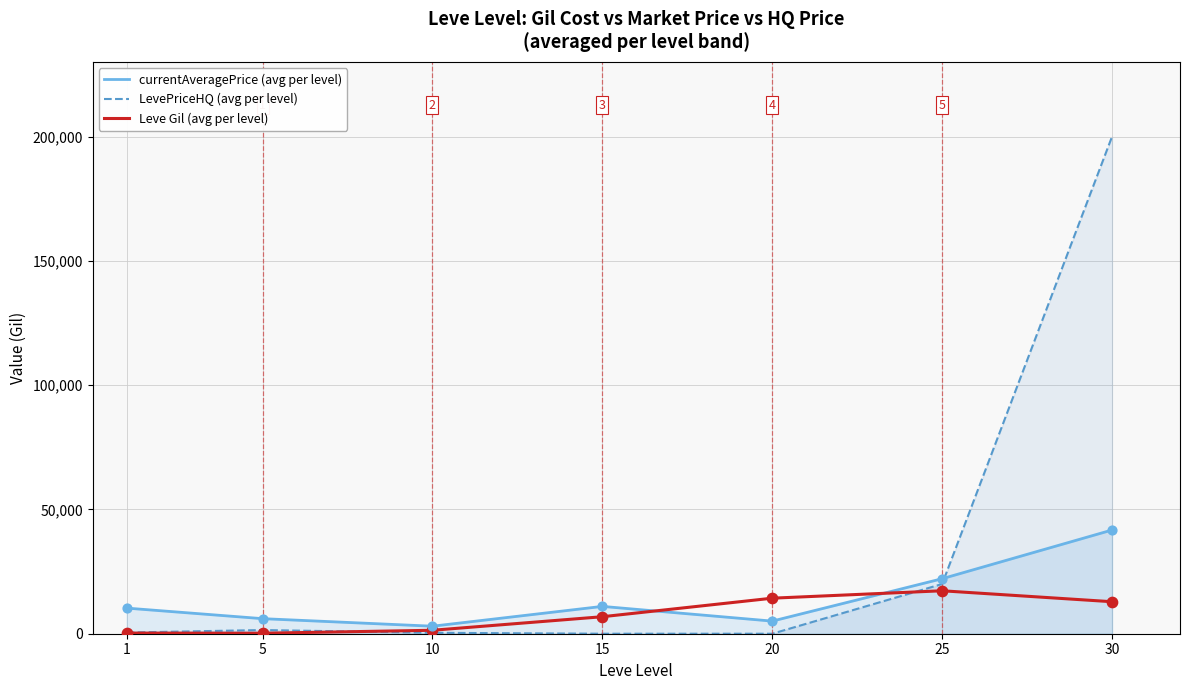

Which series reaches the minimum Y coordinate?

LevePriceHQ (avg per level)